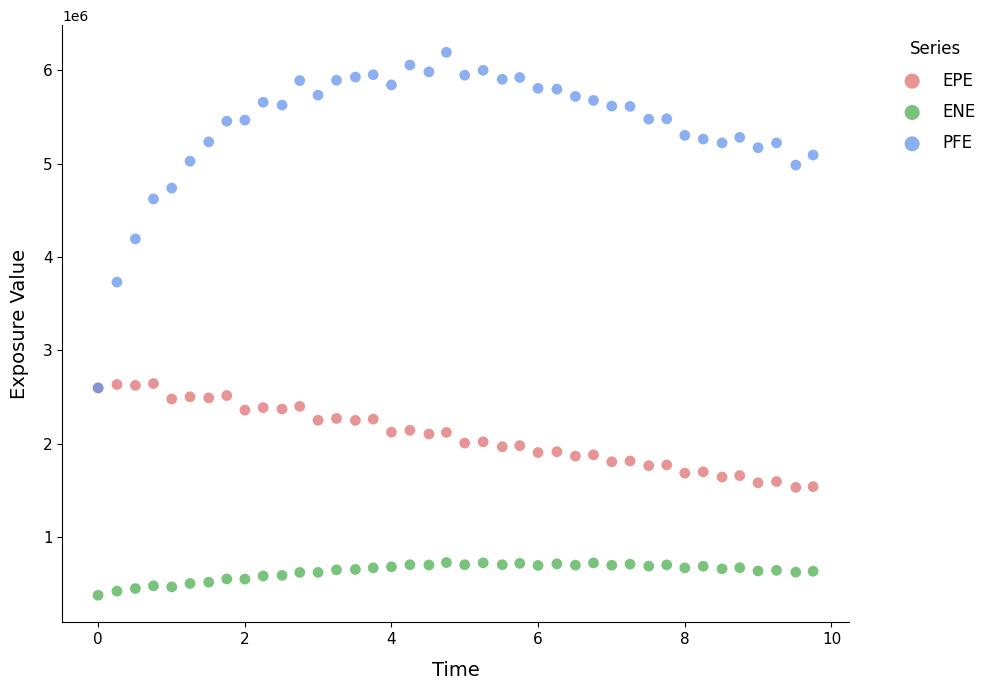

Which series has the largest Y range (max minus min)?

PFE